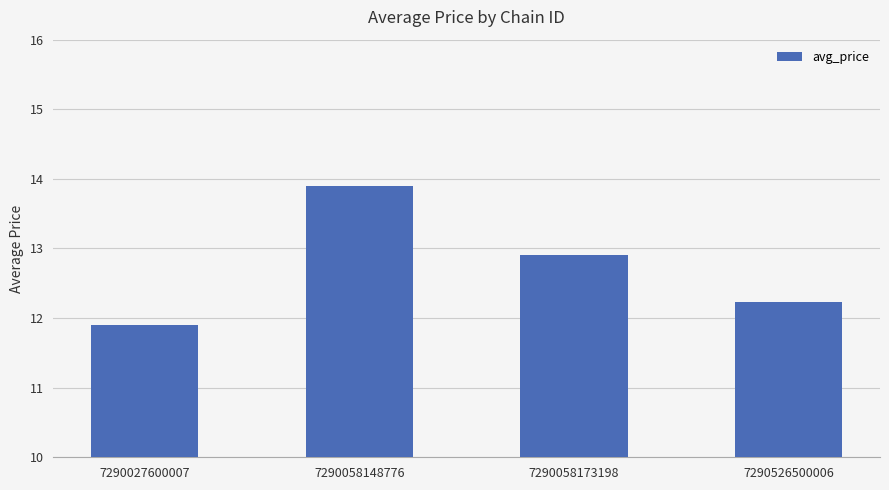

Reading right to left, what are all the values shown in this chart?

7290526500006=12.2	7290058173198=12.9	7290058148776=13.9	7290027600007=11.9